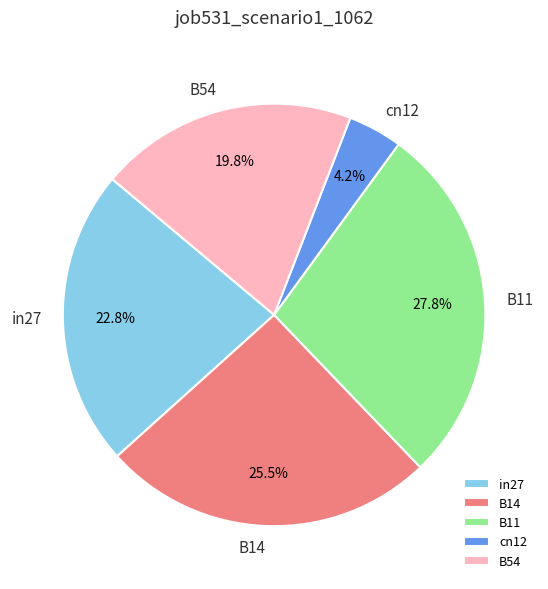

To the nearest percent, what is the difference between the B54 and in27 slice percentages?

3%